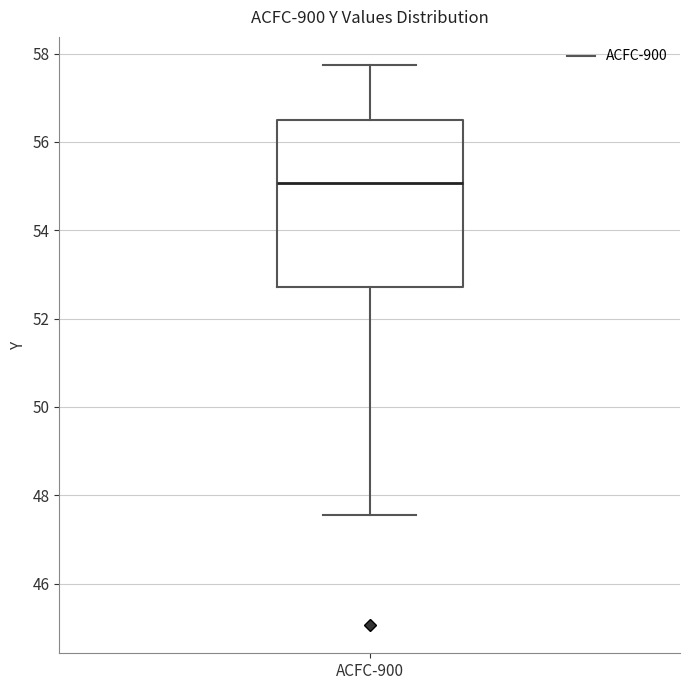

Read this box plot against the y-axis: the position of the median line, the range covered by the box, and the ends of both whiskers. The values are not printed on the chart, so give them approximately, as read against the axis.

median 55.0, box 52.8 to 56.4, whiskers 47.6 to 57.8